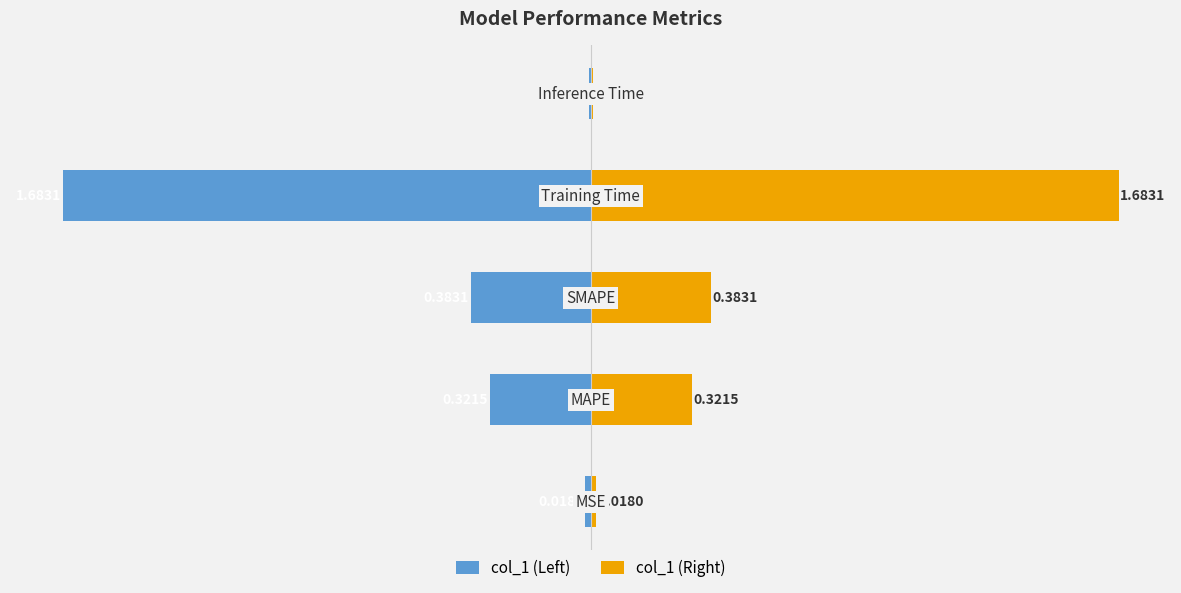

The value of col_1 (Left) at −0.5 is -1.7. True or false?

True